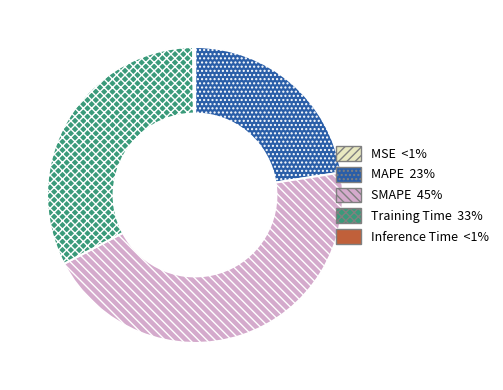

Is there any slice that represents more than half of the pie?

No